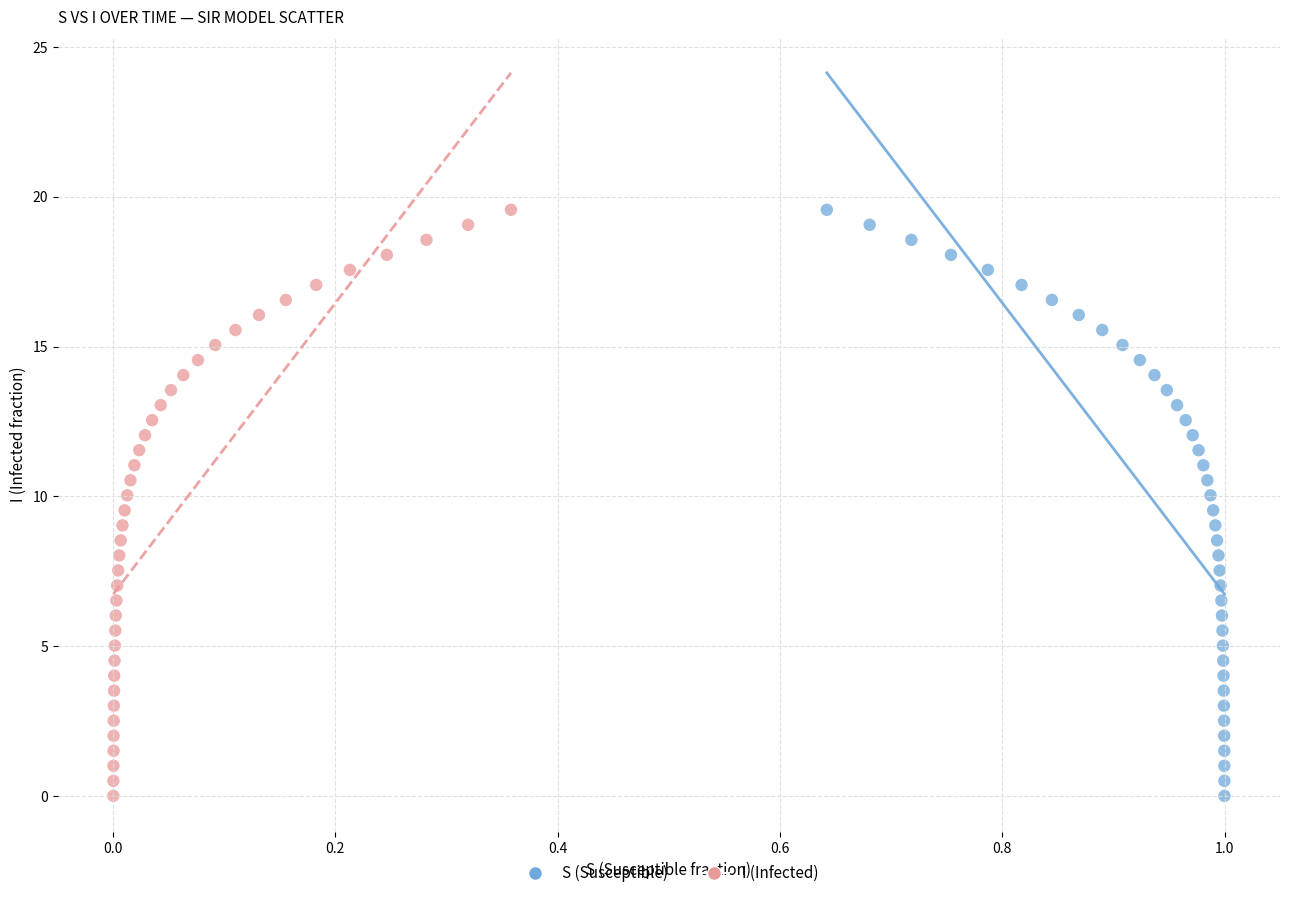

What are all the series names shown in the legend?

S (Susceptible), I (Infected)